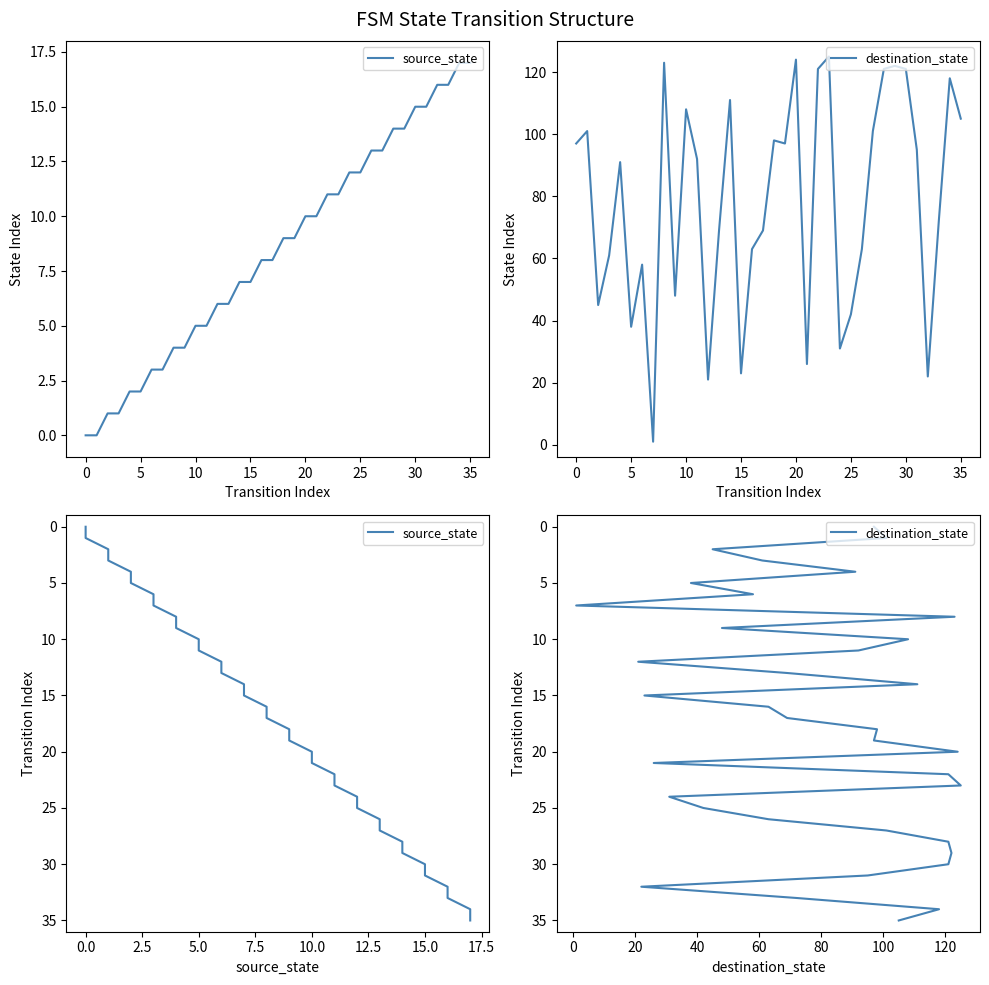

How many lines are shown in the chart?

2